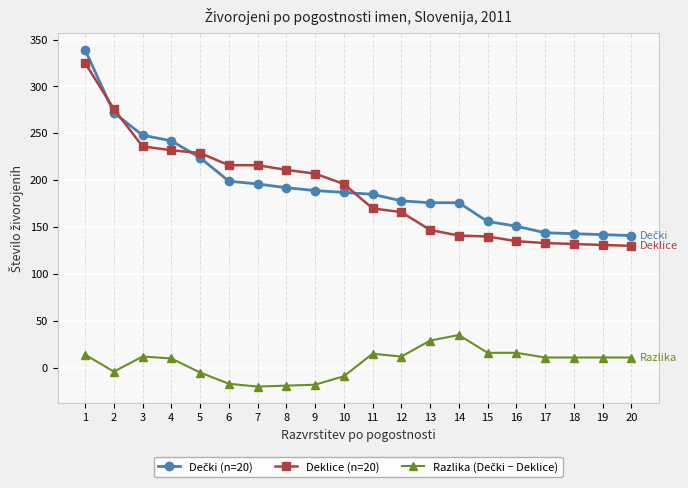

What is the greatest value displayed?

339